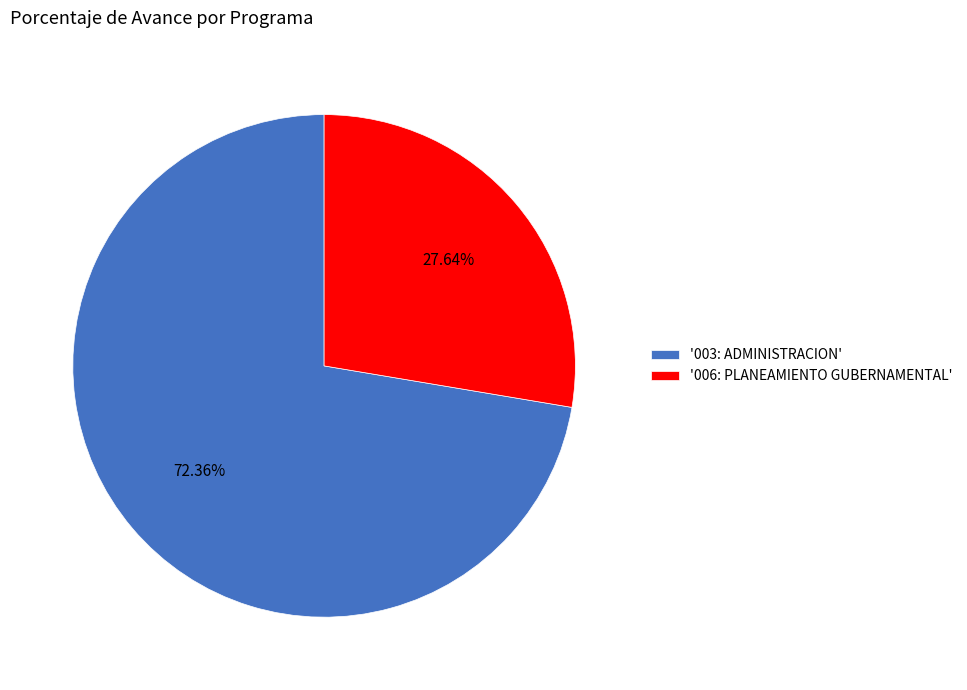

Which has a higher value, '006: PLANEAMIENTO GUBERNAMENTAL' or '003: ADMINISTRACION'?

'003: ADMINISTRACION'